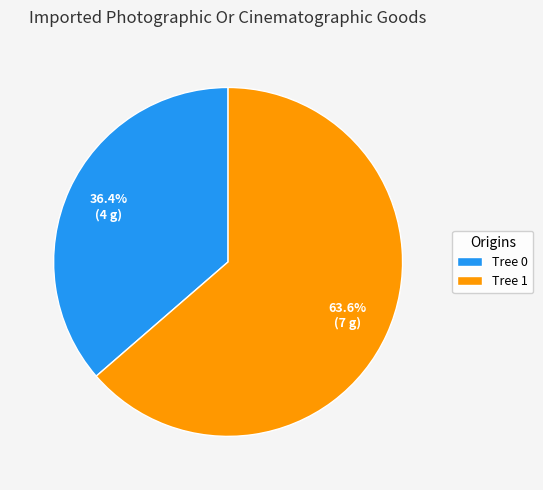

To the nearest percent, what is the average slice percentage?

50%